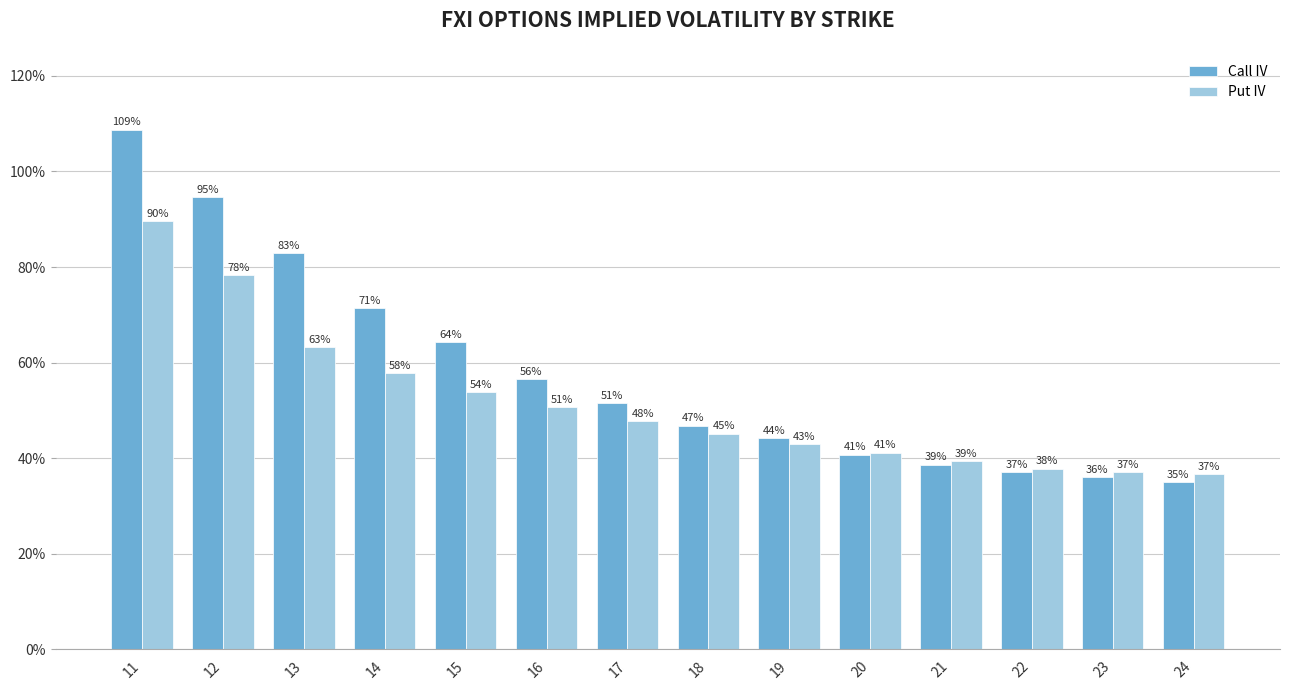

Reading right to left, list all the values displayed in this chart.

Call IV: 0.3	0.4	0.4	0.4	0.4	0.4	0.5	0.5	0.6	0.6	0.7	0.8	0.9	1.1
Put IV: 0.4	0.4	0.4	0.4	0.4	0.4	0.5	0.5	0.5	0.5	0.6	0.6	0.8	0.9